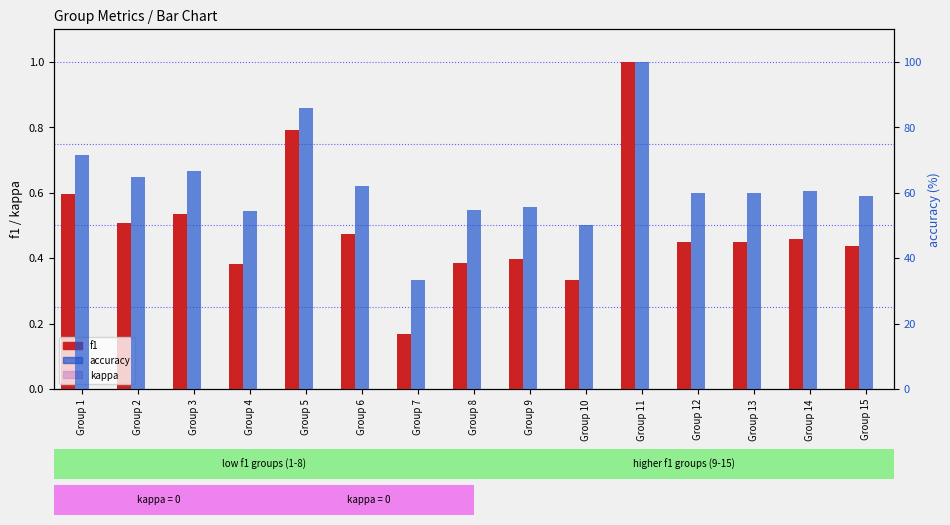

Reading left to right, extract all data points from this chart.

f1: 0.6	0.5	0.5	0.4	0.8	0.5	0.2	0.4	0.4	0.3	1.0	0.5	0.5	0.5	0.4
kappa: 0.0	0.0	0.0	0.0	0.0	0.0	0.0	0.0	0.0	0.0	0.0	0.0	0.0	0.0	0.0
accuracy: 71.4	64.7	66.7	54.3	85.7	61.9	33.3	54.5	55.6	50.0	100.0	60.0	60.0	60.6	58.8